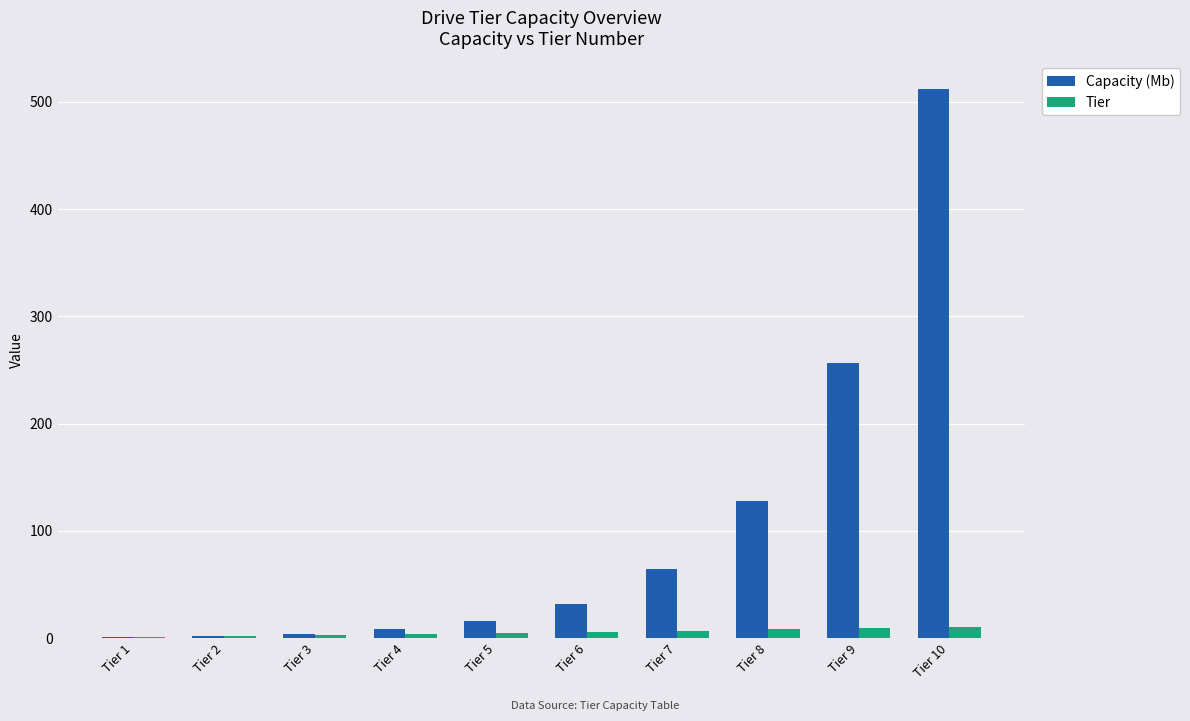

What is the sum of all Capacity (Mb) values?

1023